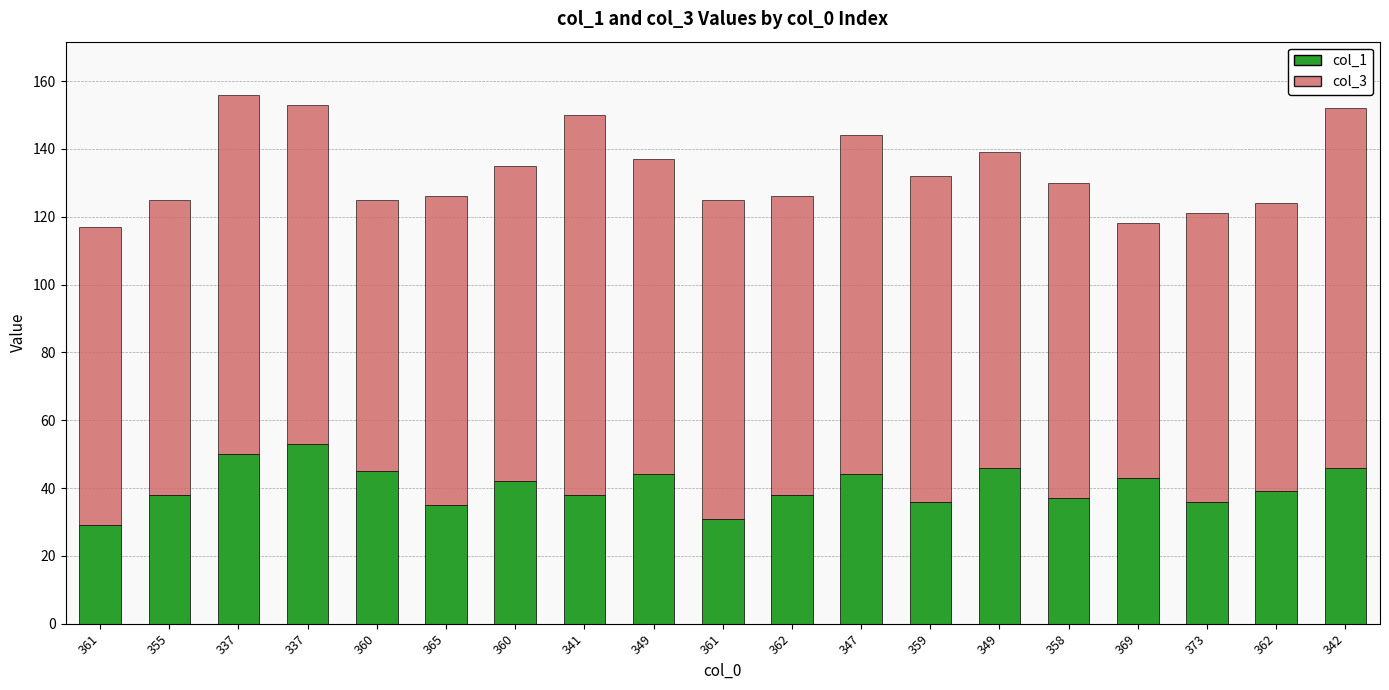

Rank the series at 358 from highest to lowest value.

col_3, col_1